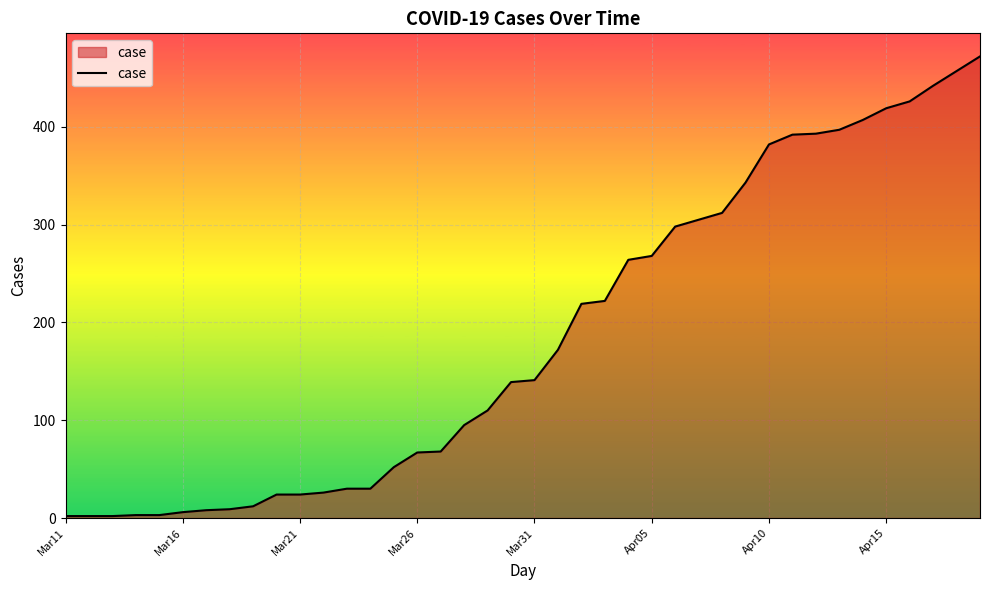

What is the difference between the maximum and minimum values?

470